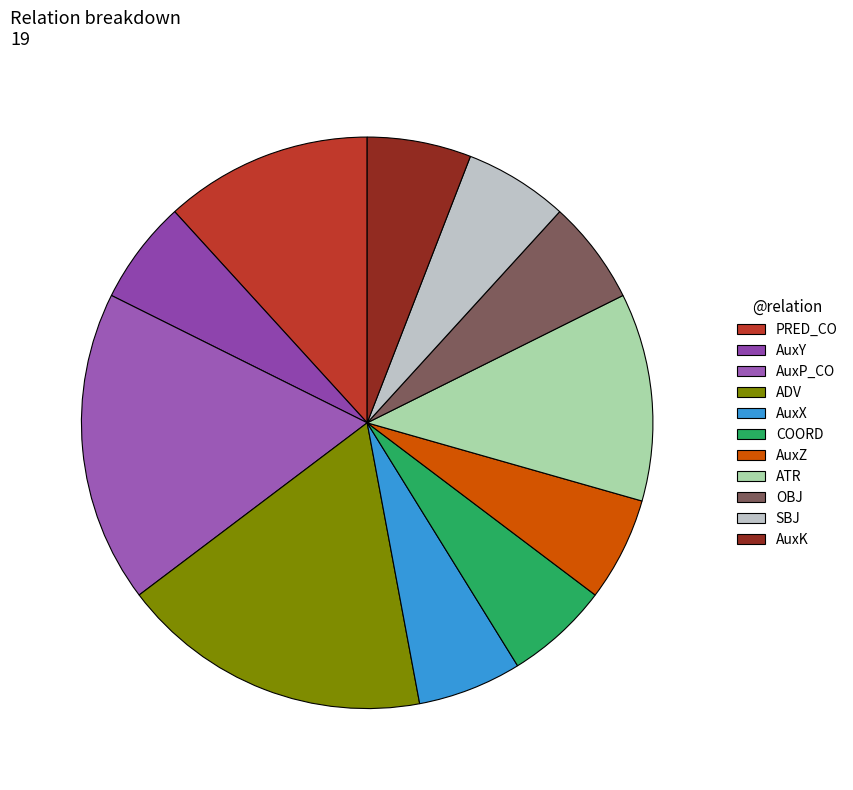

The AuxY slice represents 12% of the pie. True or false?

False